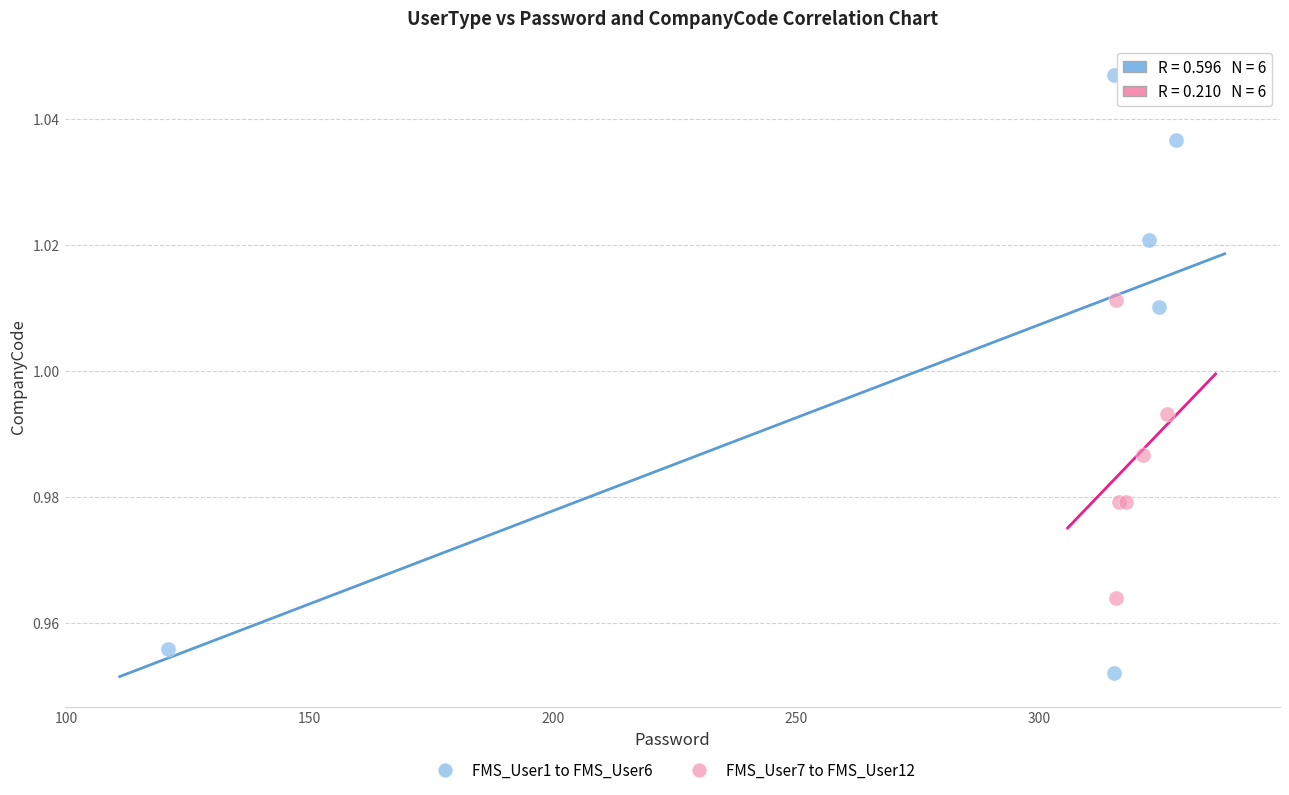

Which series reaches the maximum Y coordinate?

FMS_User1 to FMS_User6